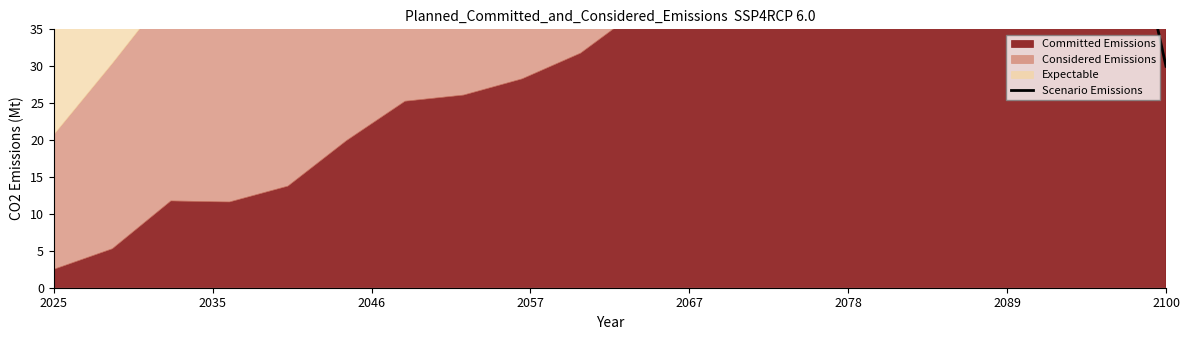

Is it true that the value at 12 is 290.6?

False